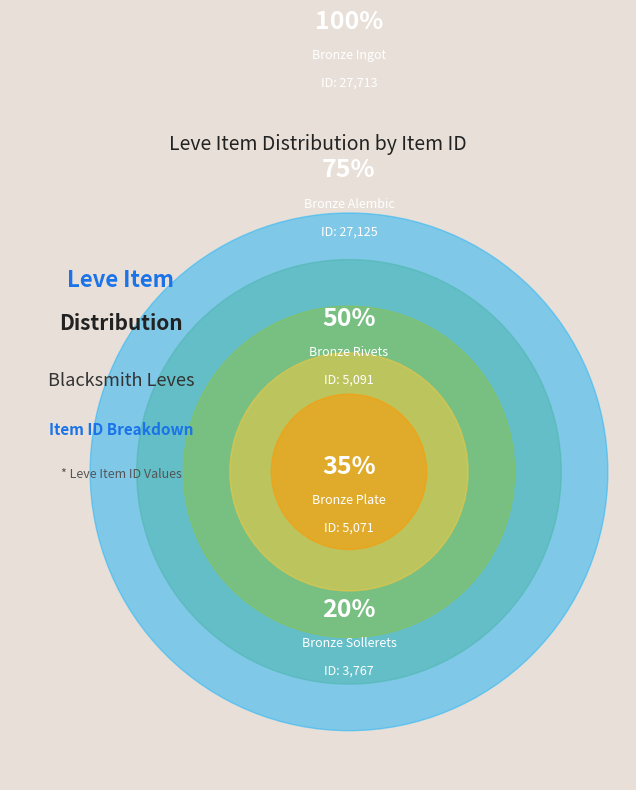

Between Bronze Ingot and Bronze Sallet, which is larger?

Bronze Ingot